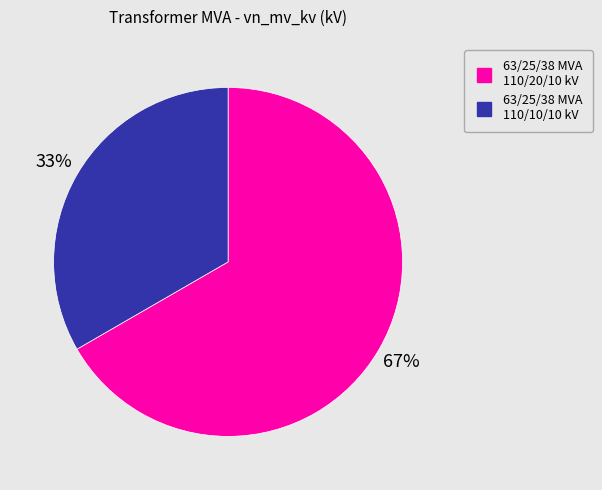

To the nearest percent, what is the combined percentage of 63/25/38 MVA 110/10/10 kV and 63/25/38 MVA 110/20/10 kV?

100%